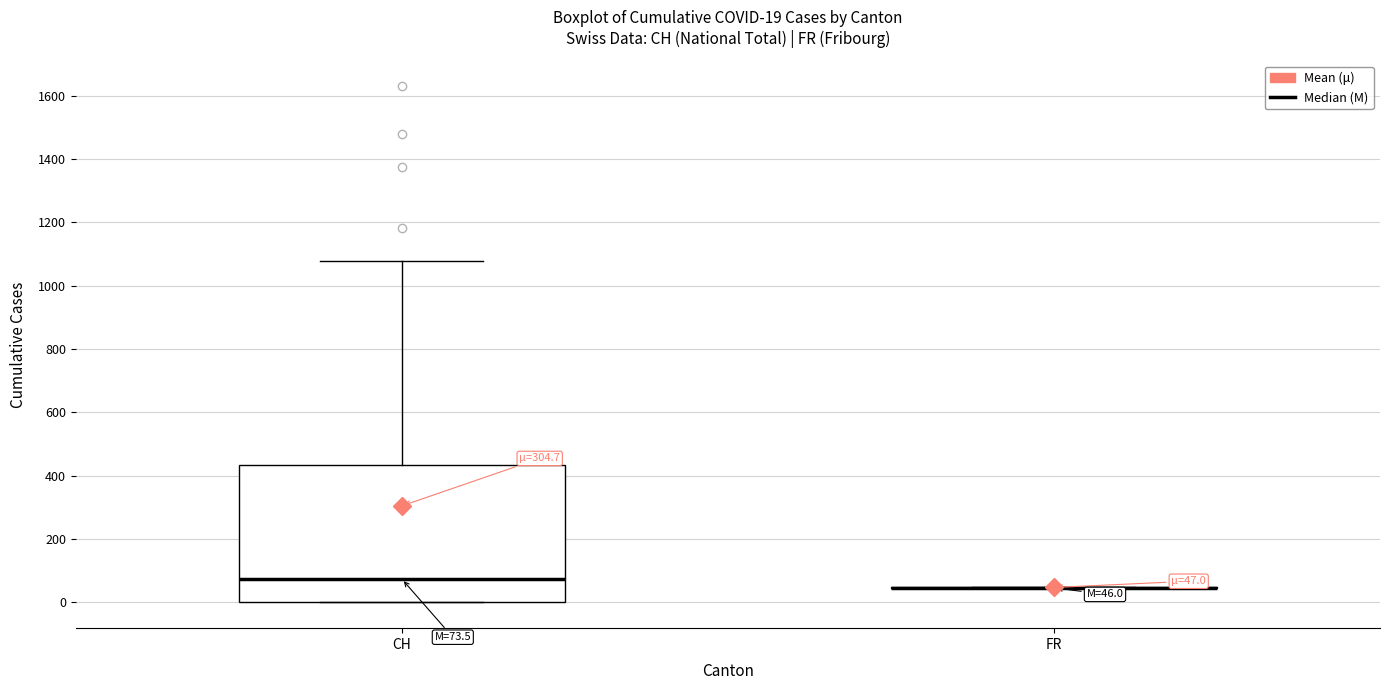

Comparing the boxes themselves (not the whiskers), which one is the tallest?

CH